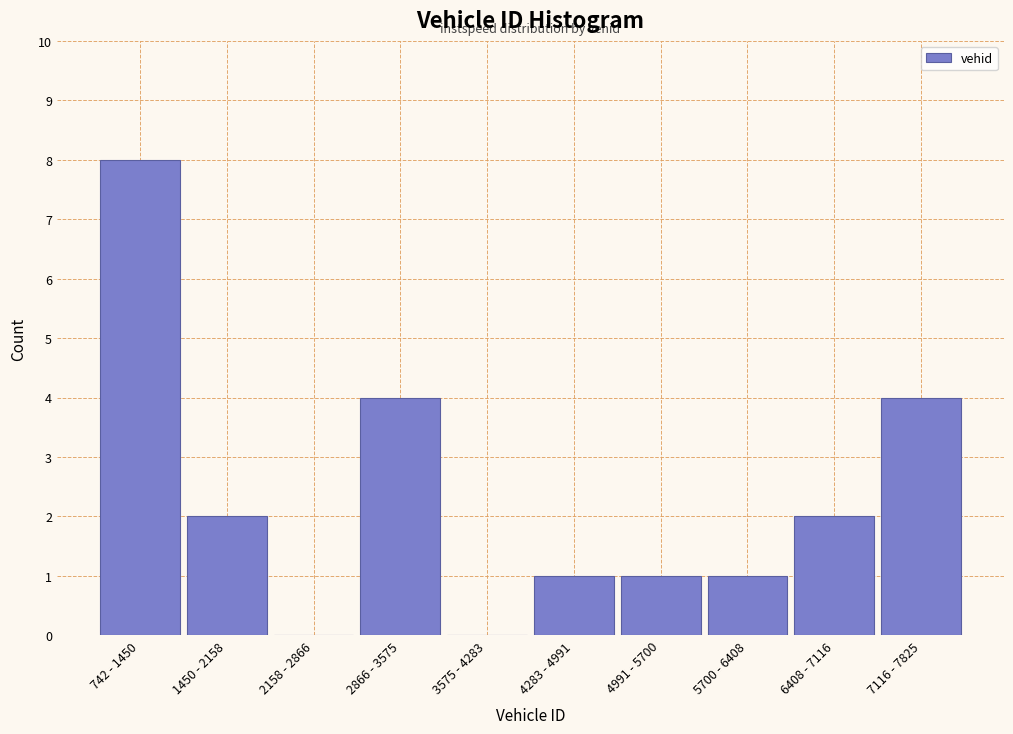

Reading left to right, what are all the values shown in this chart?

742 - 1450=8	1450 - 2158=2	2158 - 2866=0	2866 - 3575=4	3575 - 4283=0	4283 - 4991=1	4991 - 5700=1	5700 - 6408=1	6408 - 7116=2	7116 - 7825=4